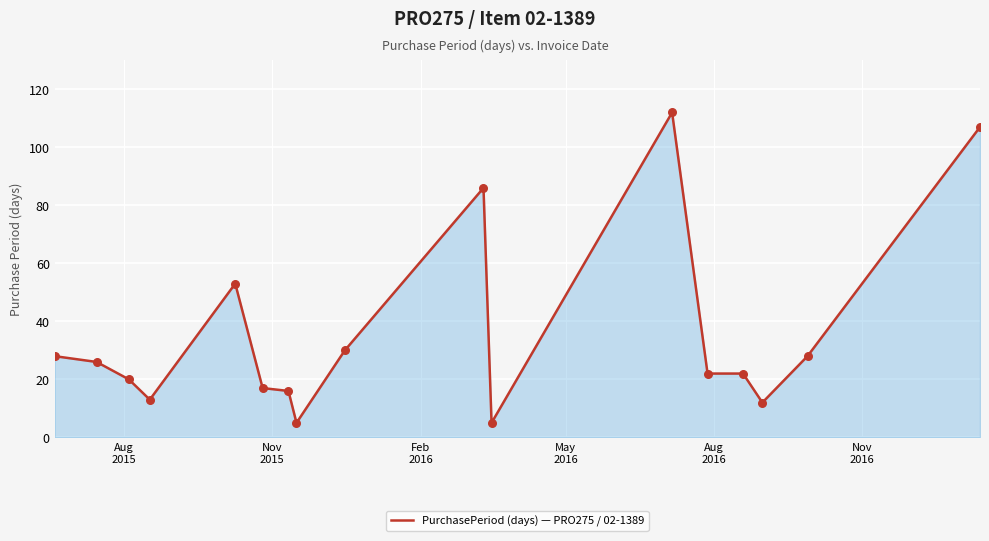

What is the maximum value shown in the chart?

112